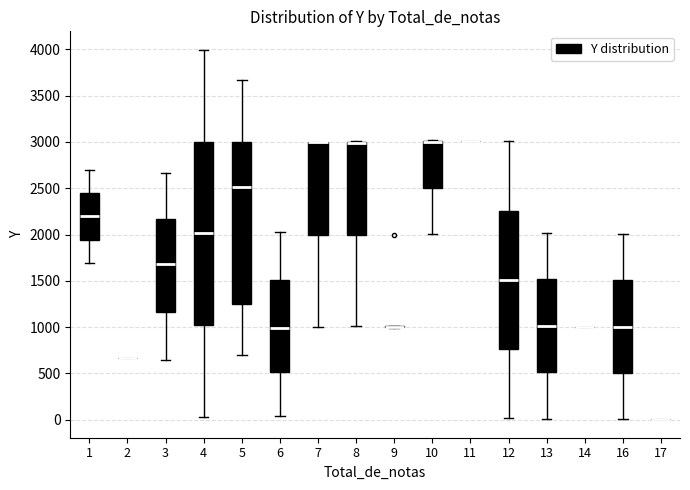

Reading left to right, read every box against the y-axis: the position of its median line, the range the box covers, and the ends of its whiskers. The values are not printed on the chart, so give them approximately, as read against the axis.

1: median 2200, box 1950 to 2450, whiskers 1700 to 2700
2: box collapsed to a line at 650, whiskers 650 to 650
3: median 1700, box 1150 to 2150, whiskers 650 to 2650
4: median 2000, box 1000 to 3000, whiskers 50 to 4000
5: median 2500, box 1250 to 3000, whiskers 700 to 3650
6: median 1000, box 500 to 1500, whiskers 50 to 2050
7: median 3000 (drawn on the box's upper edge), box 2000 to 3000, whiskers 1000 to 3000
8: median 3000 (drawn on the box's upper edge), box 2000 to 3000, whiskers 1000 to 3000
9: box collapsed to a line at 1000, whiskers 1000 to 1000
10: median 3000 (drawn on the box's upper edge), box 2500 to 3000, whiskers 2000 to 3000
11: box collapsed to a line at 3000, whiskers 3000 to 3000
12: median 1500, box 750 to 2250, whiskers 0 to 3000
13: median 1000, box 500 to 1500, whiskers 0 to 2000
14: box collapsed to a line at 1000, whiskers 1000 to 1000
16: median 1000, box 500 to 1500, whiskers 0 to 2000
17: box collapsed to a line at 0, whiskers 0 to 0